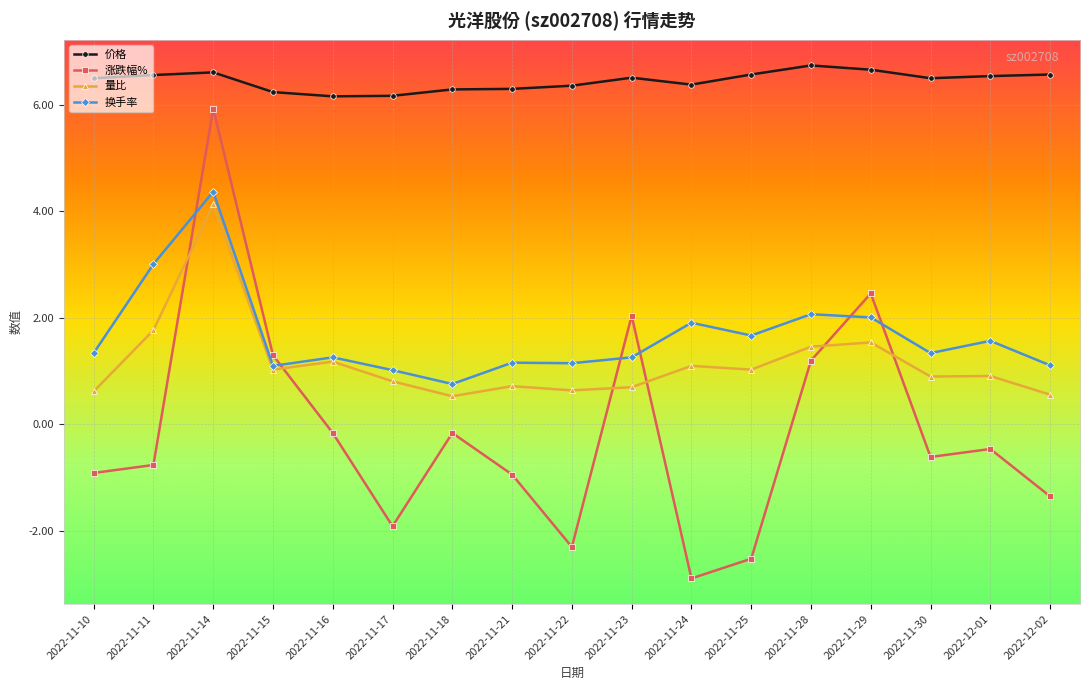

What is the label of the 6th point from the left?

2022-11-17